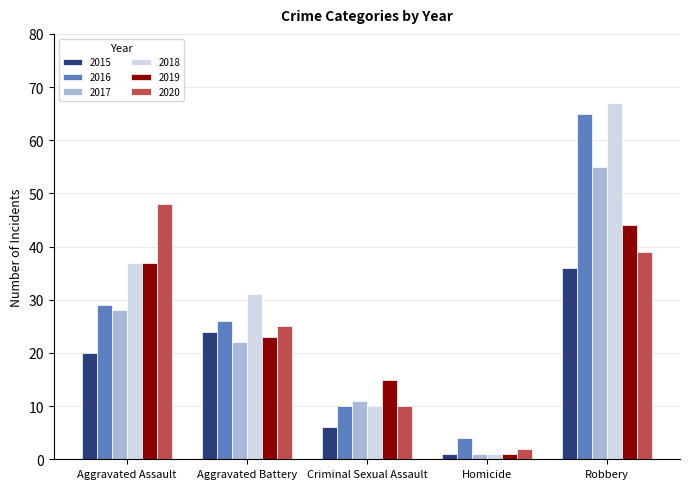

What is the value of the 2018 bar at the 4th from the left?

1